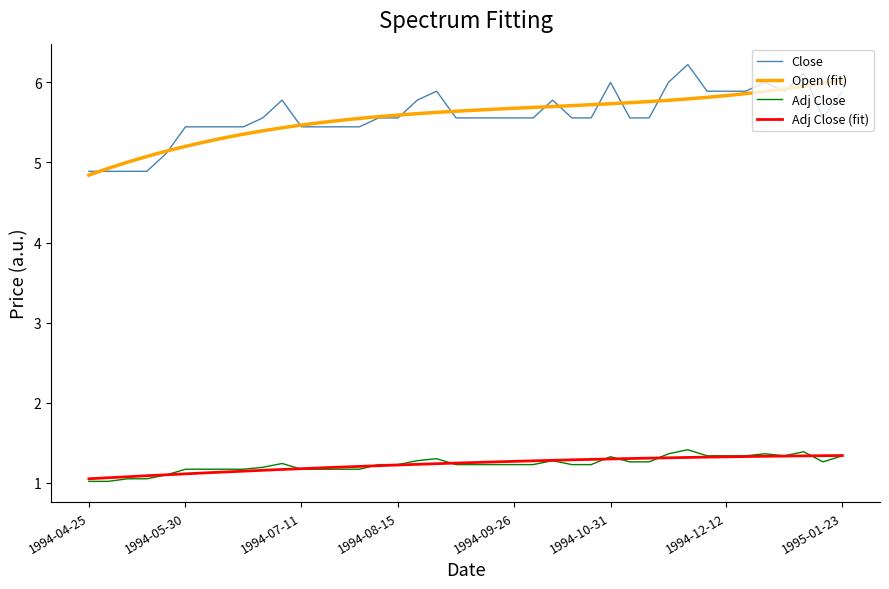

What is the sum of the Close values at 1994-08-15 and 1994-11-07?

11.1